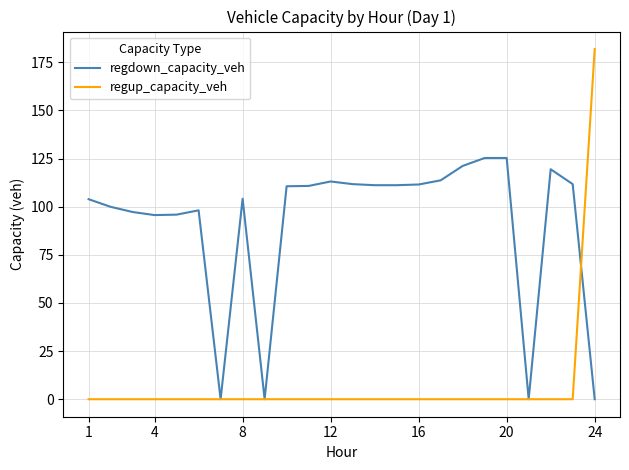

How many lines are shown in the chart?

2